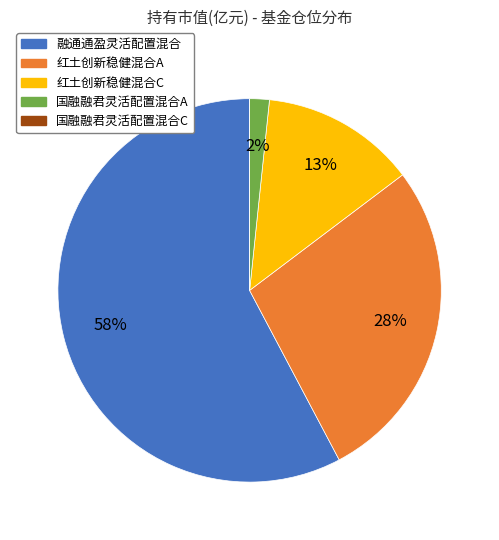

Between 红土创新稳健混合A and 红土创新稳健混合C, which is larger?

红土创新稳健混合A